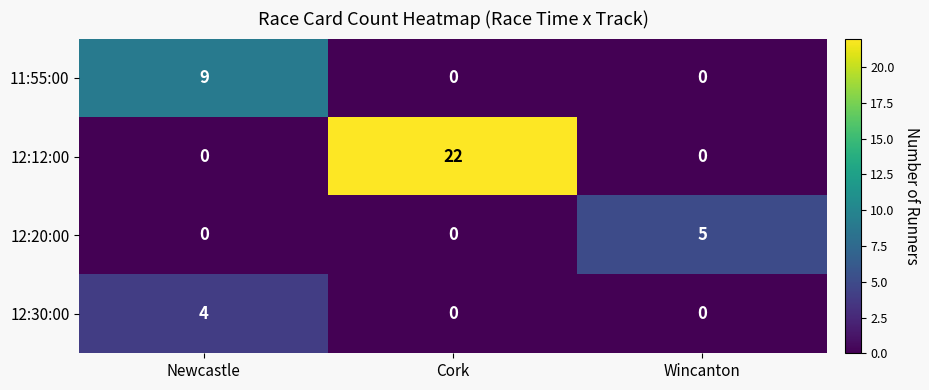

Which series has the largest total across all categories?

12:12:00